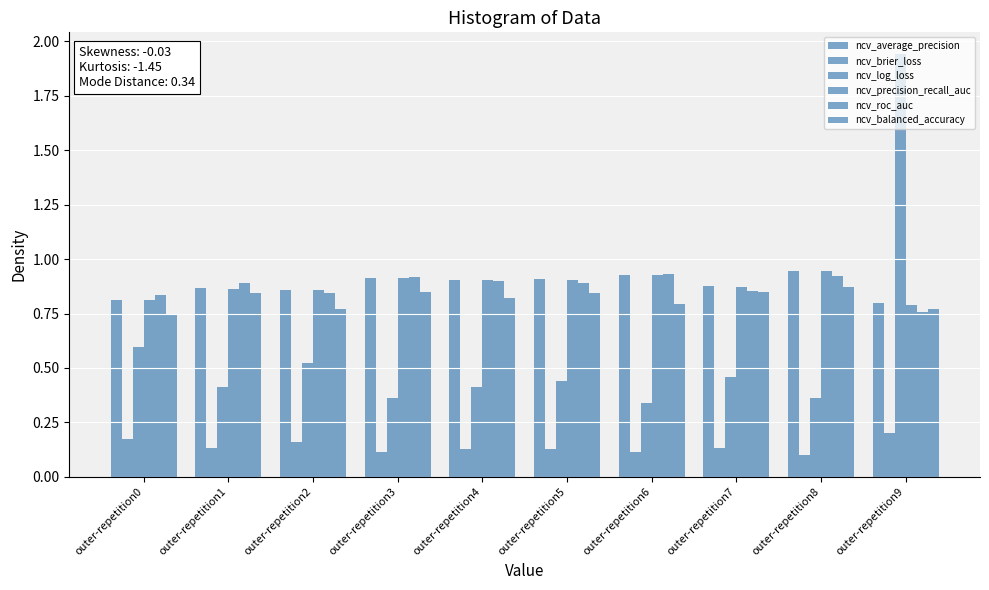

How many groups of bars are there?

10